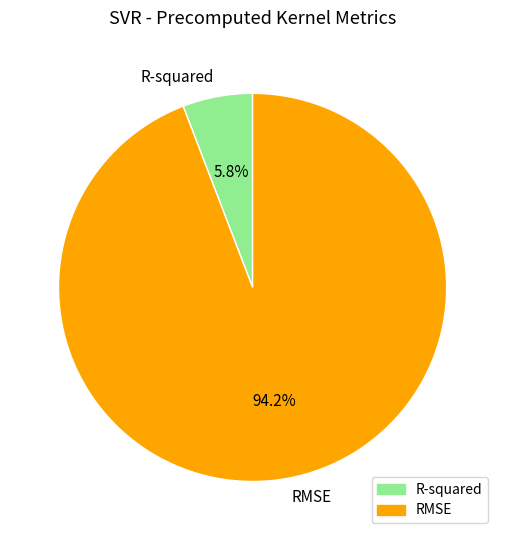

Which slice is the smallest?

R-squared